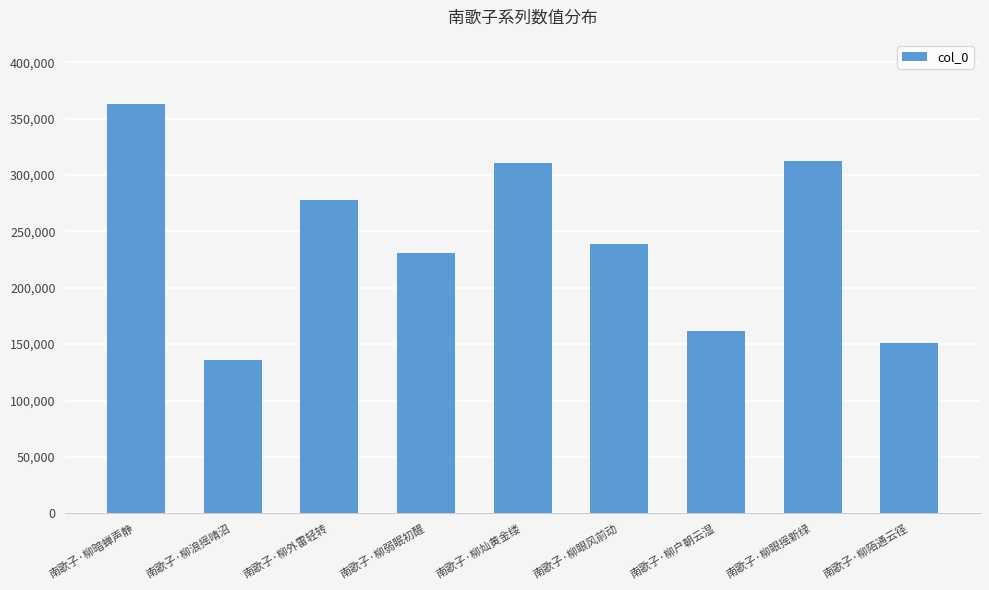

What is the approximate value at 南歌子·柳户朝云湿?

161799